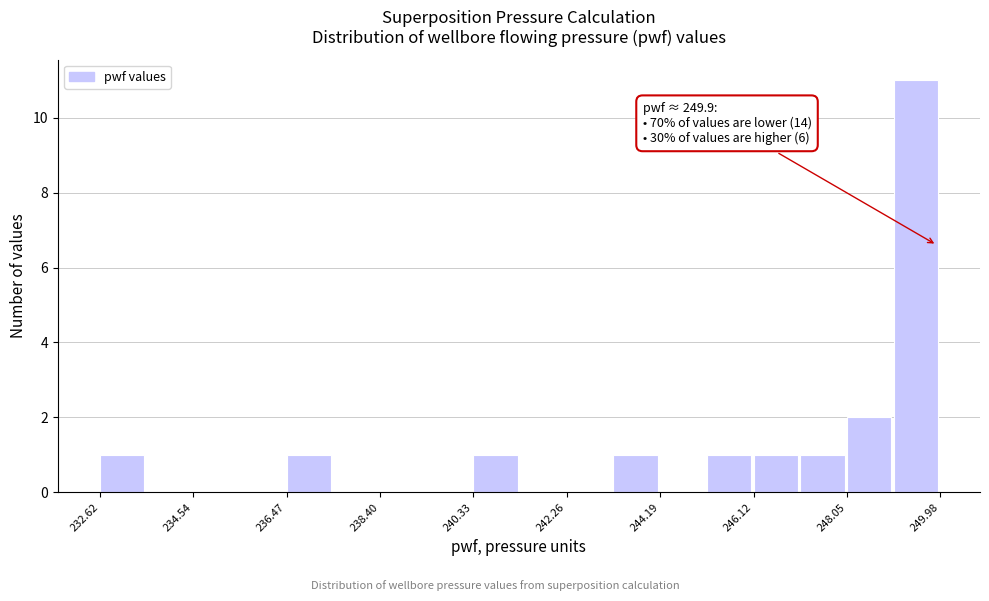

Over which range of the x-axis is the bar tallest?

249.0 to 250.0